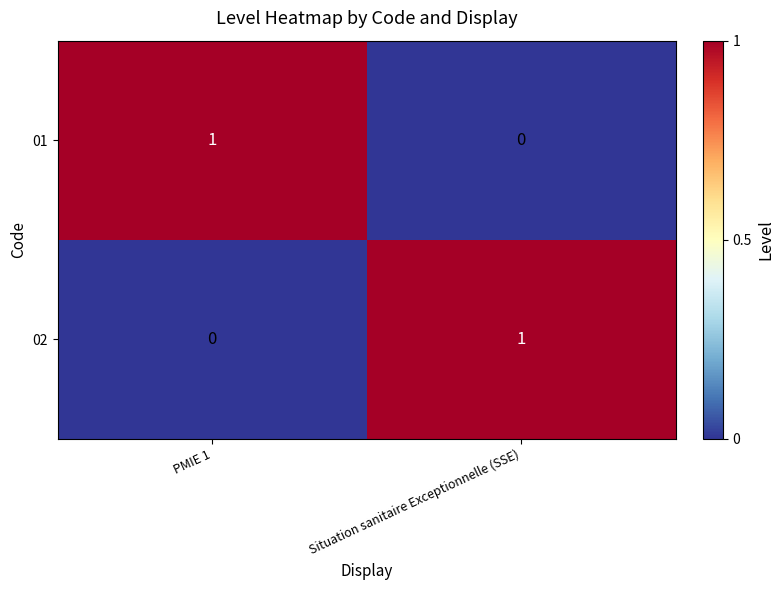

Where is 01 nearest to the value 0?

Situation sanitaire Exceptionnelle (SSE)